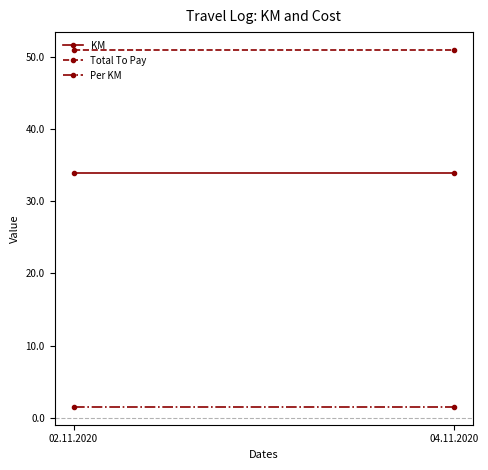

Which category has the highest value across all series?

02.11.2020